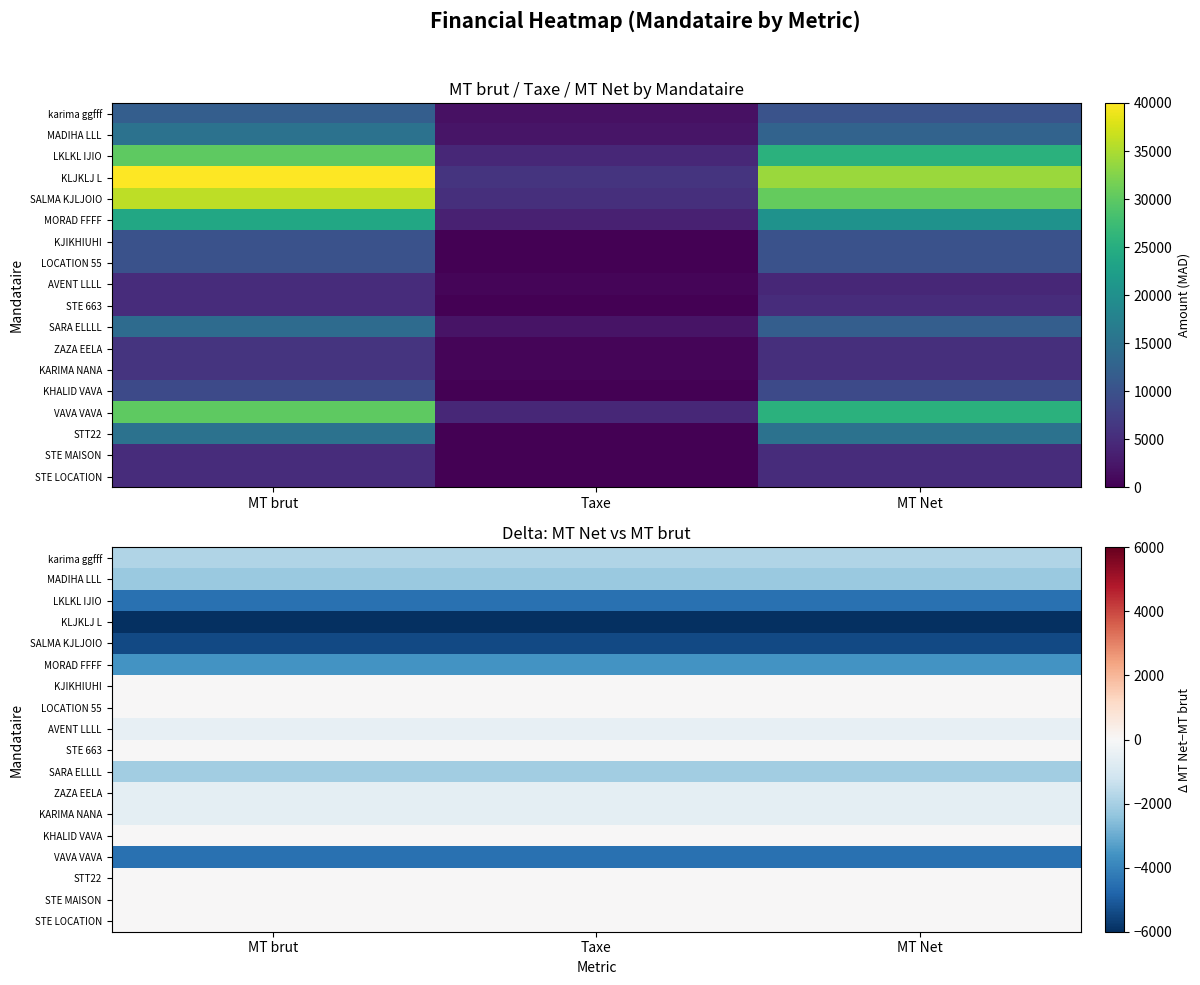

At which category is the sum across all series the highest?

MT brut